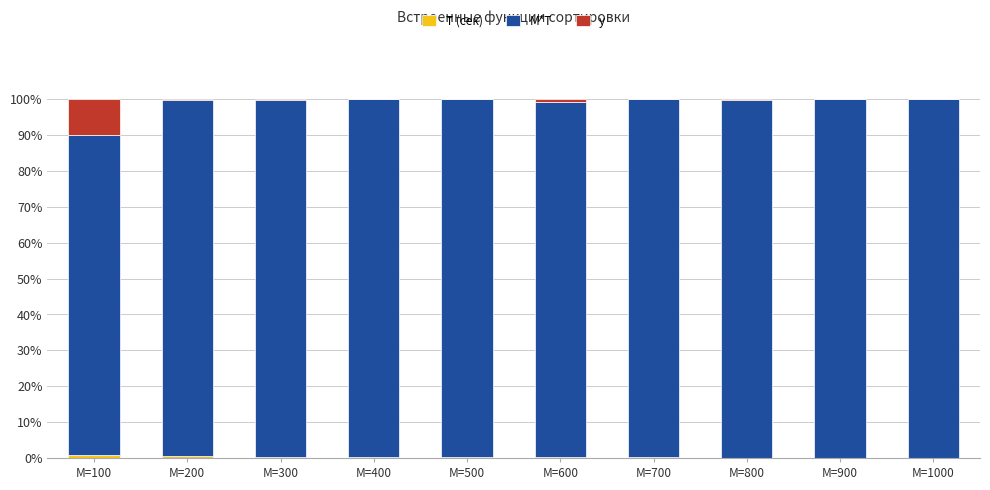

Count the number of data series in this chart.

3